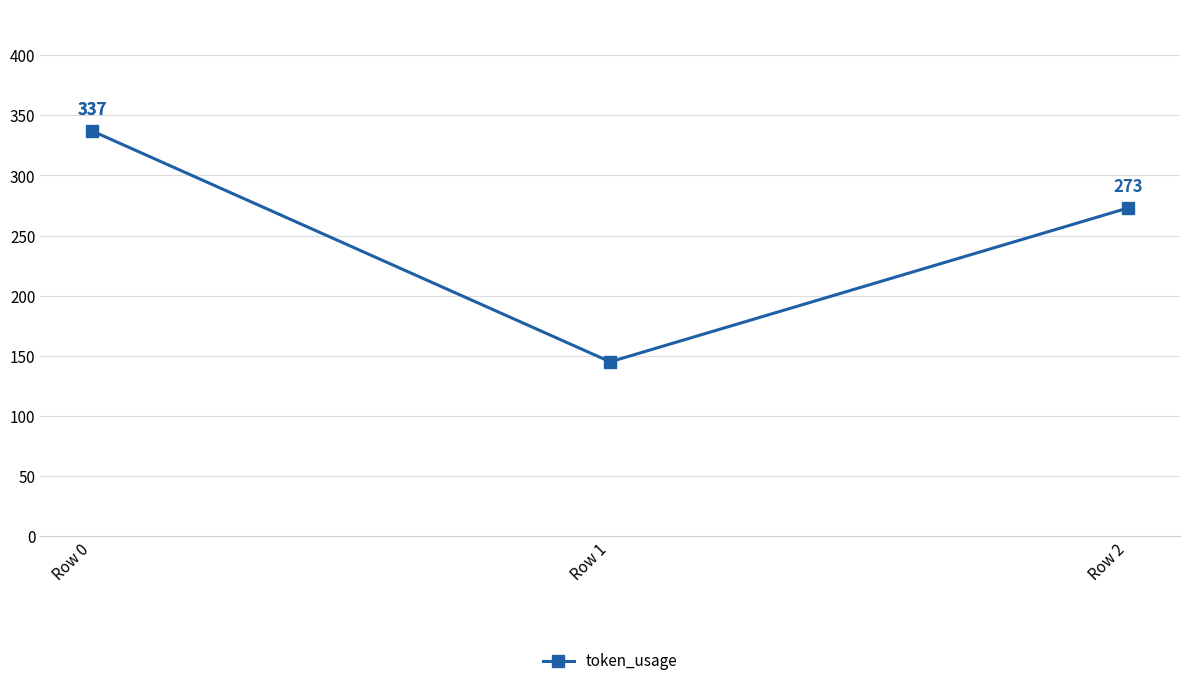

How many data points are less than 273?

1